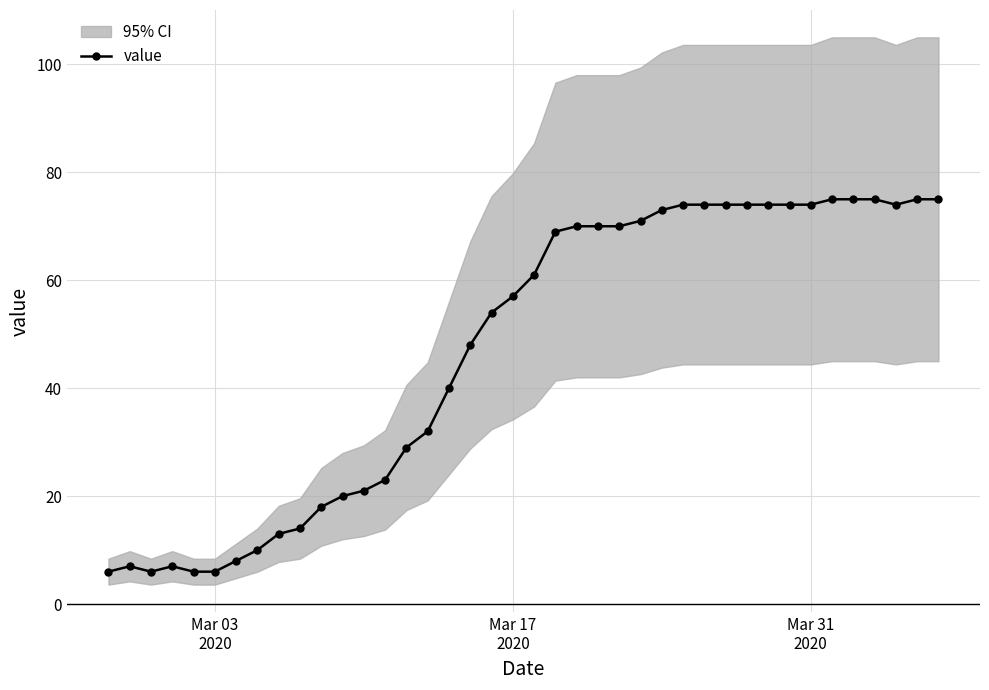

True or false: value has more than 1 points higher than both neighbors.

True